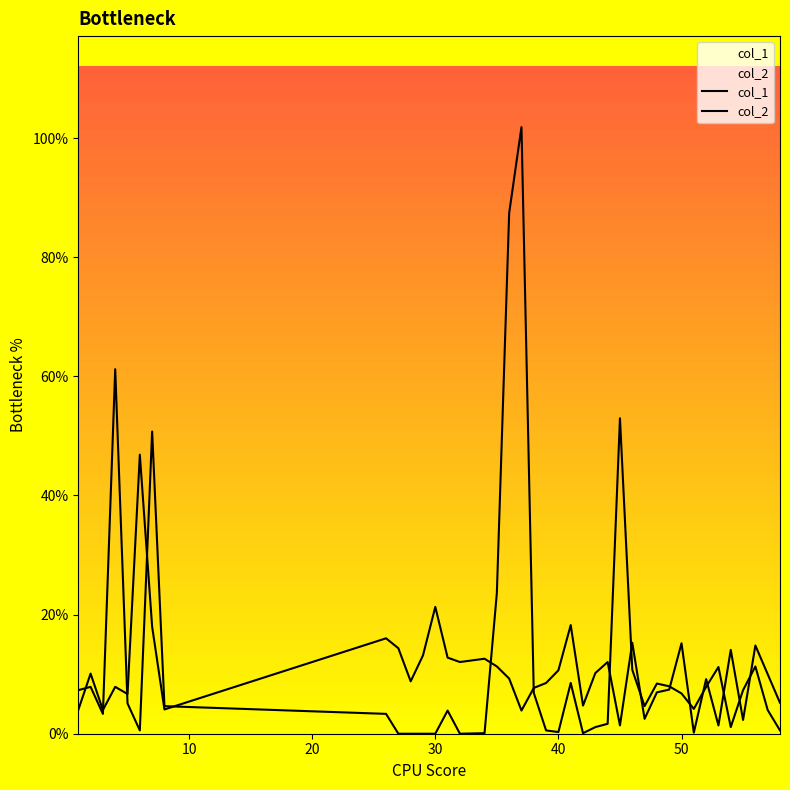

Does the chart display data point markers on the line(s)?

No